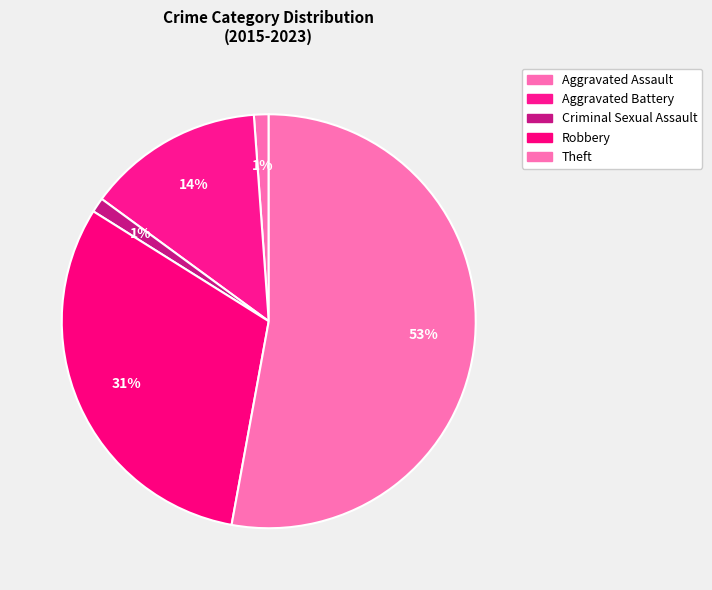

Rank the categories by value from highest to lowest.

Theft, Robbery, Aggravated Battery, Aggravated Assault, Criminal Sexual Assault